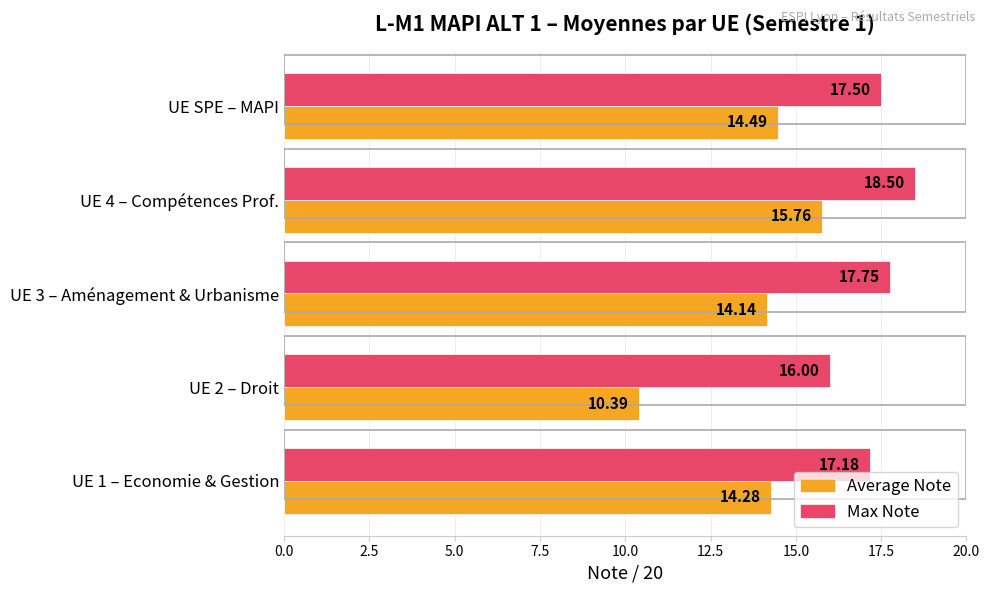

What is the difference between the maximum and minimum values in the Max Note series?

2.5